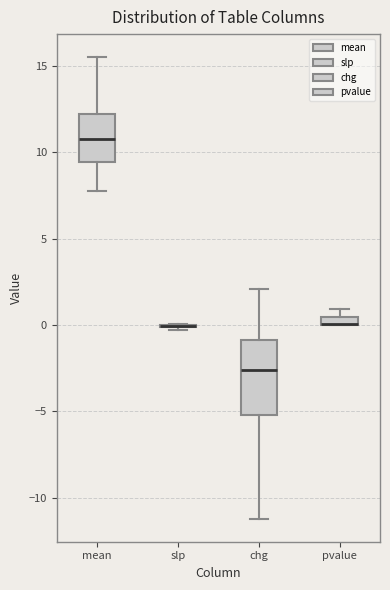

Comparing the boxes themselves (not the whiskers), which one is the tallest?

chg